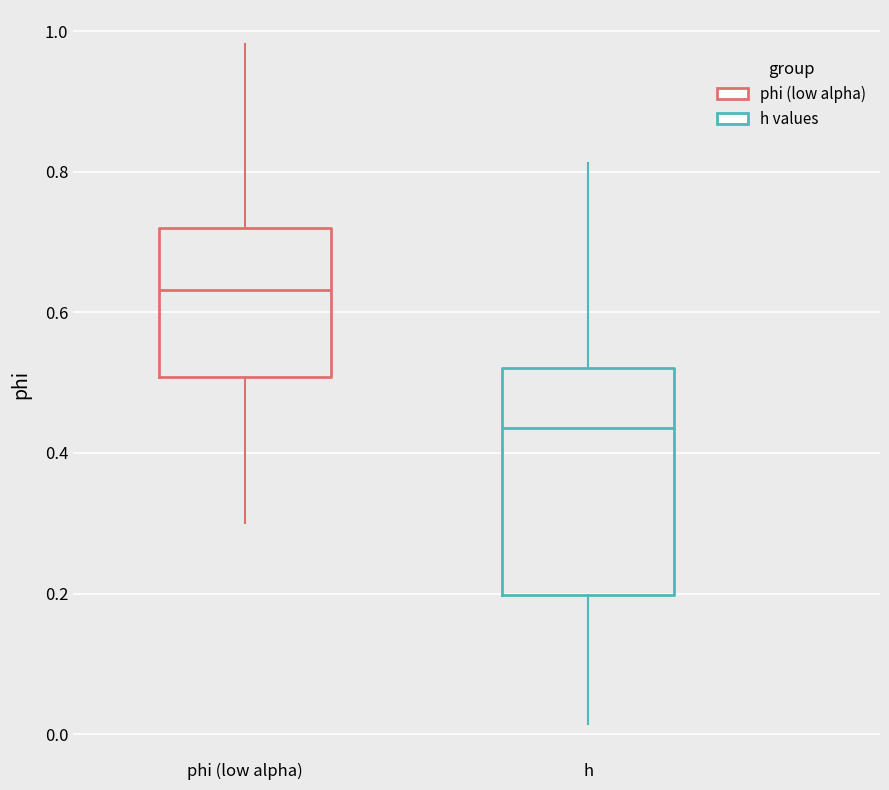

Where does the lower whisker of the box for h end on the y-axis? The values are not printed on the chart, so give them approximately, as read against the axis.

0.02